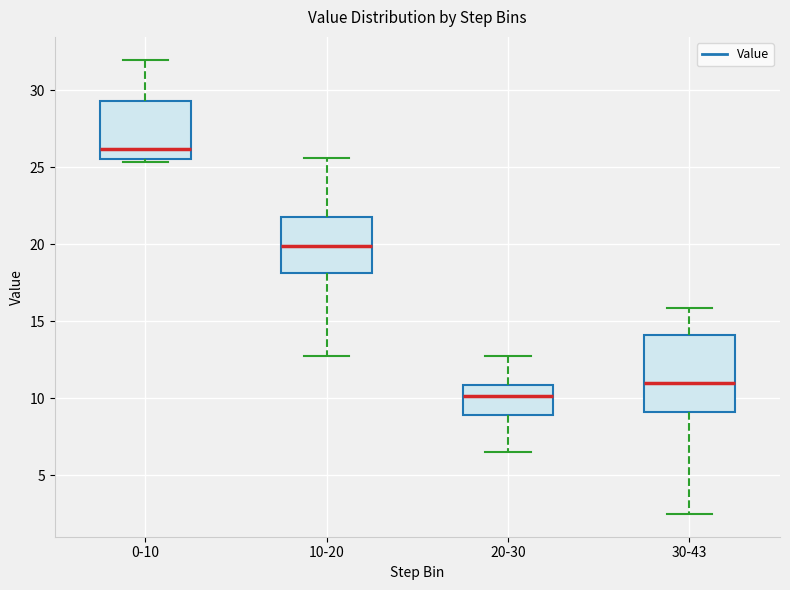

Reading left to right, read every box against the y-axis: the position of its median line, the range the box covers, and the ends of its whiskers. The values are not printed on the chart, so give them approximately, as read against the axis.

0-10: median 26.0, box 25.5 to 29.5, whiskers 25.5 (just below the box's lower edge) to 32.0
10-20: median 20.0, box 18.0 to 22.0, whiskers 13.0 to 25.5
20-30: median 10.0, box 9.0 to 11.0, whiskers 6.5 to 13.0
30-43: median 11.0, box 9.0 to 14.0, whiskers 2.5 to 16.0